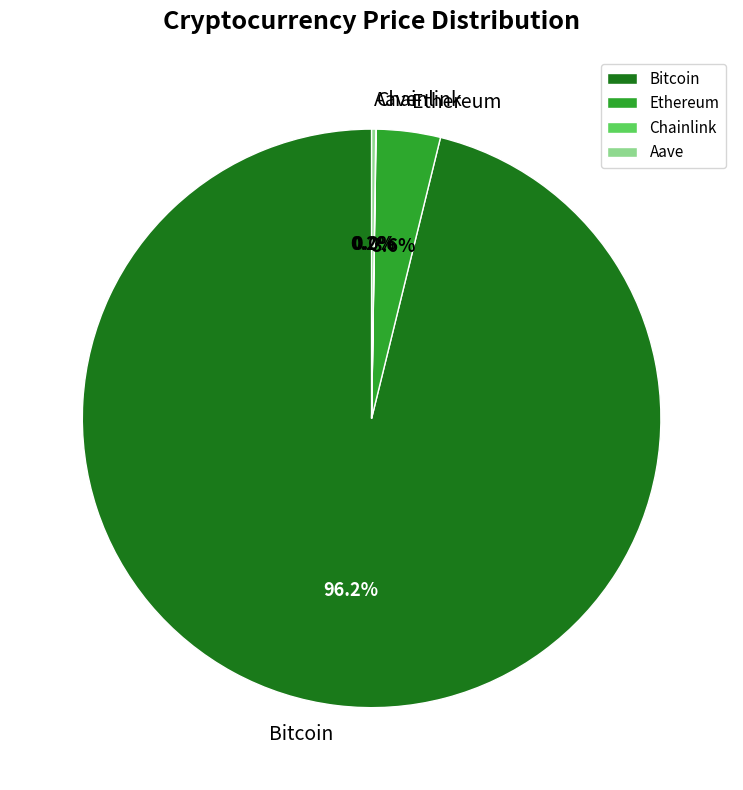

Is there a majority slice in this chart?

Yes